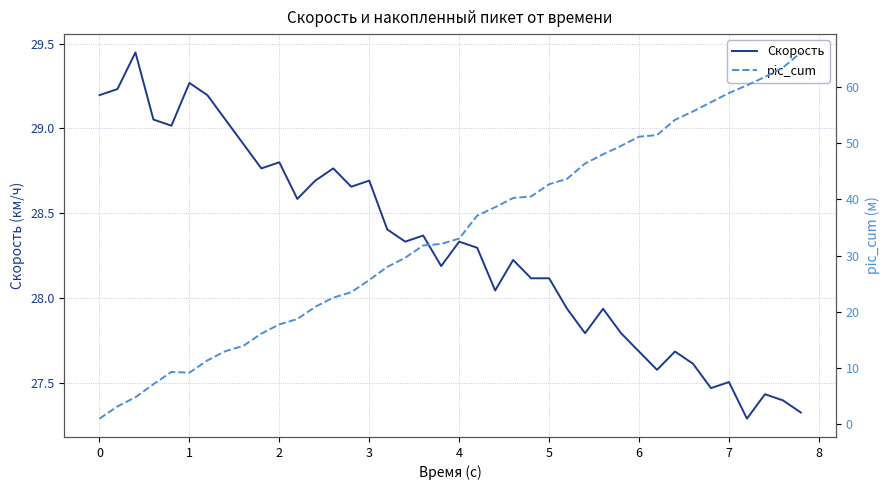

After their last crossing, which series has the higher values: pic_cum or Скорость?

pic_cum